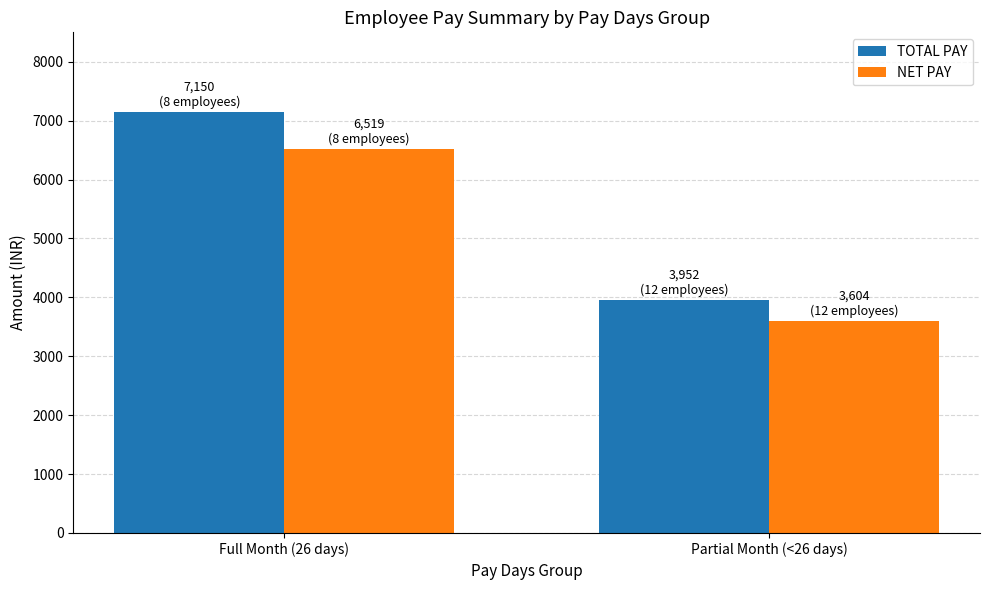

The value of NET PAY at Partial Month (<26 days) is 2078.3. True or false?

False